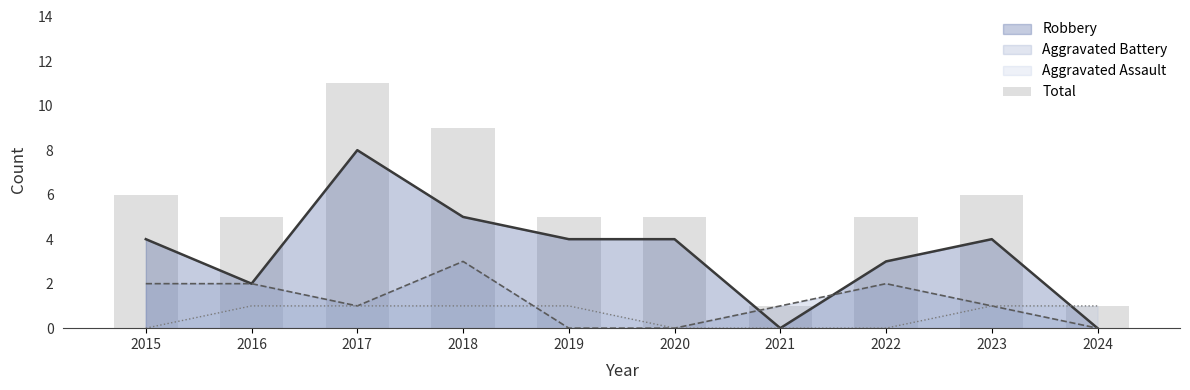

List the labels in order of value, smallest first.

2021, 2024, 2016, 2019, 2020, 2022, 2015, 2023, 2018, 2017